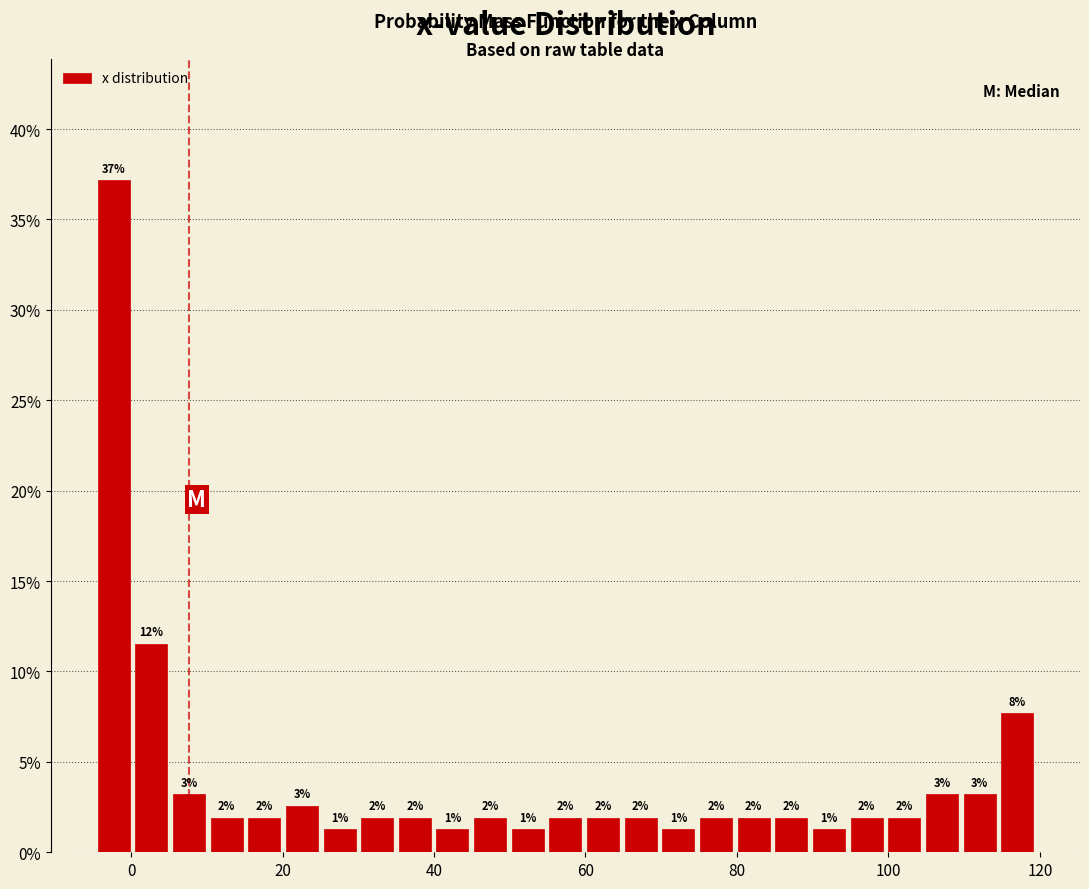

Read against the x-axis, roughly where is the centre of the tallest bar?

-2